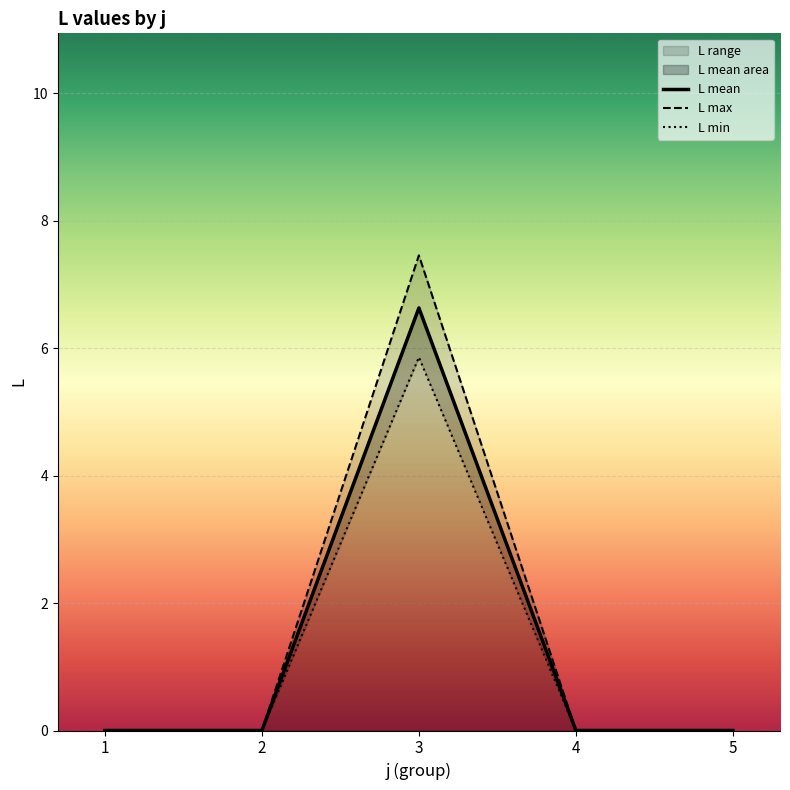

Which category has the lowest value across all series?

1